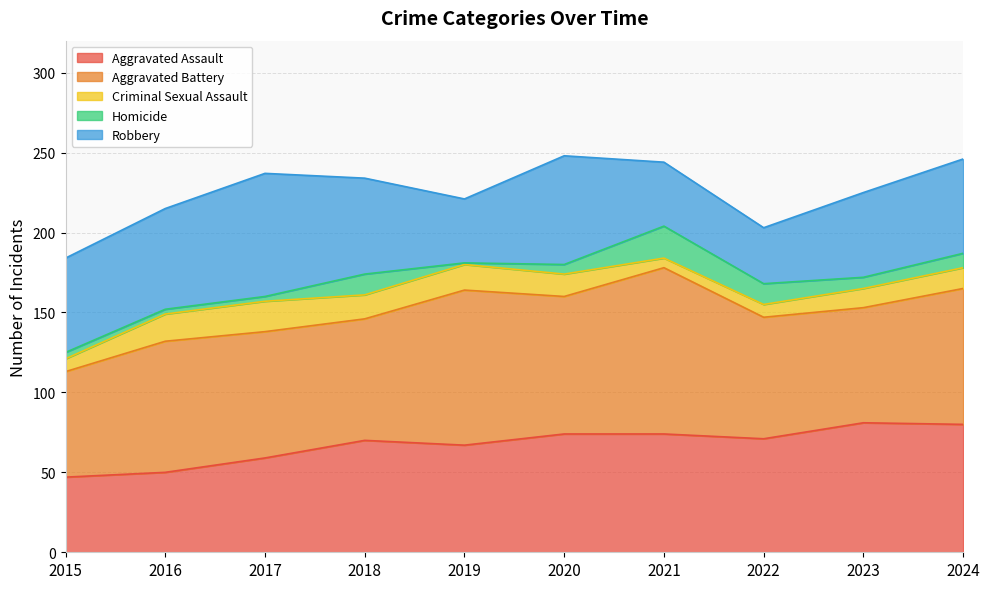

How many values in the Aggravated Assault series are below 71?

5